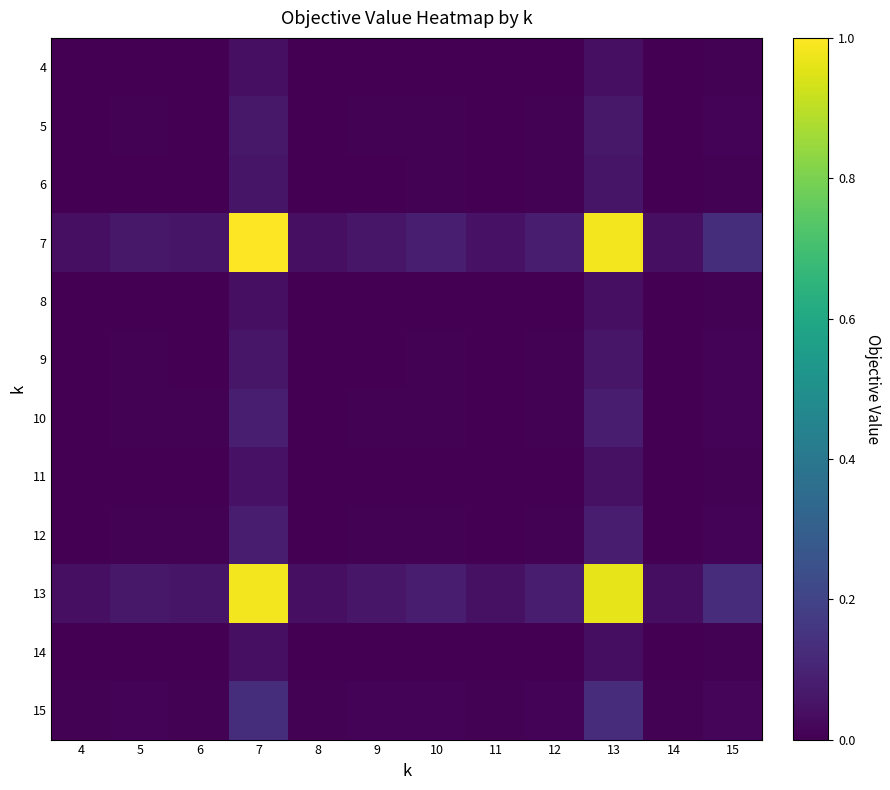

Reading right to left, extract all data points from this chart.

4: 15=0.0	14=0.0	13=0.0	12=0.0	11=0.0	10=0.0	9=0.0	8=0.0	7=0.0	6=0.0	5=0.0	4=0.0
5: 15=0.0	14=0.0	13=0.1	12=0.0	11=0.0	10=0.0	9=0.0	8=0.0	7=0.1	6=0.0	5=0.0	4=0.0
6: 15=0.0	14=0.0	13=0.1	12=0.0	11=0.0	10=0.0	9=0.0	8=0.0	7=0.1	6=0.0	5=0.0	4=0.0
7: 15=0.1	14=0.0	13=1.0	12=0.1	11=0.0	10=0.1	9=0.1	8=0.0	7=1.0	6=0.1	5=0.1	4=0.0
8: 15=0.0	14=0.0	13=0.0	12=0.0	11=0.0	10=0.0	9=0.0	8=0.0	7=0.0	6=0.0	5=0.0	4=0.0
9: 15=0.0	14=0.0	13=0.1	12=0.0	11=0.0	10=0.0	9=0.0	8=0.0	7=0.1	6=0.0	5=0.0	4=0.0
10: 15=0.0	14=0.0	13=0.1	12=0.0	11=0.0	10=0.0	9=0.0	8=0.0	7=0.1	6=0.0	5=0.0	4=0.0
11: 15=0.0	14=0.0	13=0.0	12=0.0	11=0.0	10=0.0	9=0.0	8=0.0	7=0.0	6=0.0	5=0.0	4=0.0
12: 15=0.0	14=0.0	13=0.1	12=0.0	11=0.0	10=0.0	9=0.0	8=0.0	7=0.1	6=0.0	5=0.0	4=0.0
13: 15=0.1	14=0.0	13=1.0	12=0.1	11=0.0	10=0.1	9=0.1	8=0.0	7=1.0	6=0.1	5=0.1	4=0.0
14: 15=0.0	14=0.0	13=0.0	12=0.0	11=0.0	10=0.0	9=0.0	8=0.0	7=0.0	6=0.0	5=0.0	4=0.0
15: 15=0.0	14=0.0	13=0.1	12=0.0	11=0.0	10=0.0	9=0.0	8=0.0	7=0.1	6=0.0	5=0.0	4=0.0